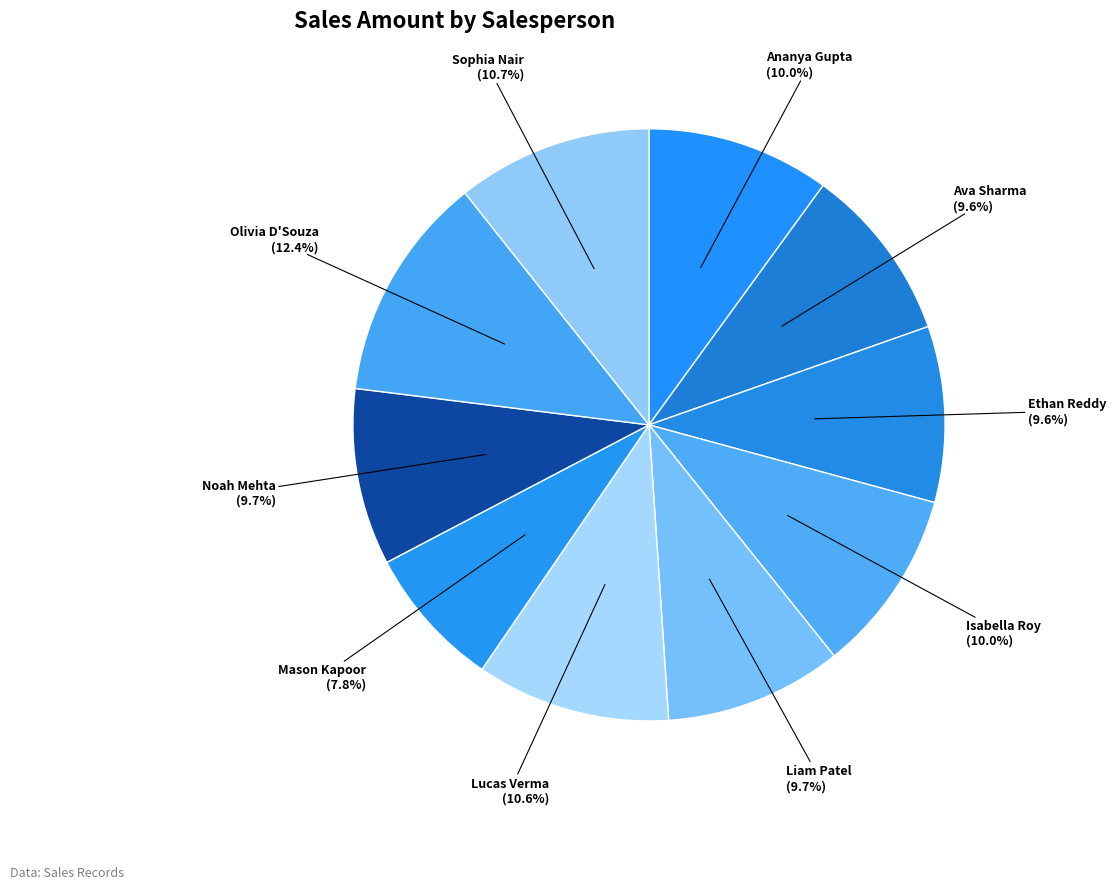

How many segments does this pie chart have?

10